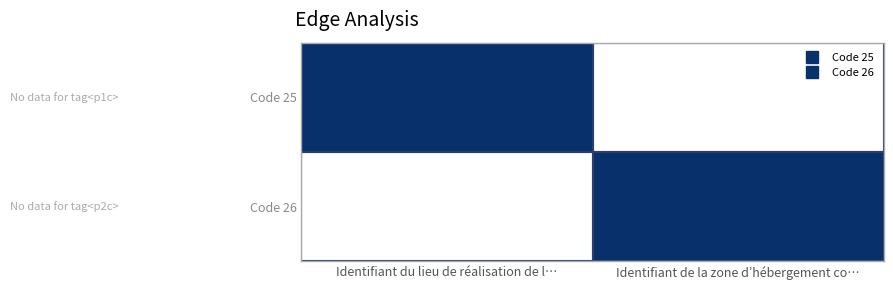

Reading left to right, extract all data points from this chart.

Code 25: Identifiant du lieu de réalisation de l…=1	Identifiant de la zone d’hébergement co…=0
Code 26: Identifiant du lieu de réalisation de l…=0	Identifiant de la zone d’hébergement co…=1